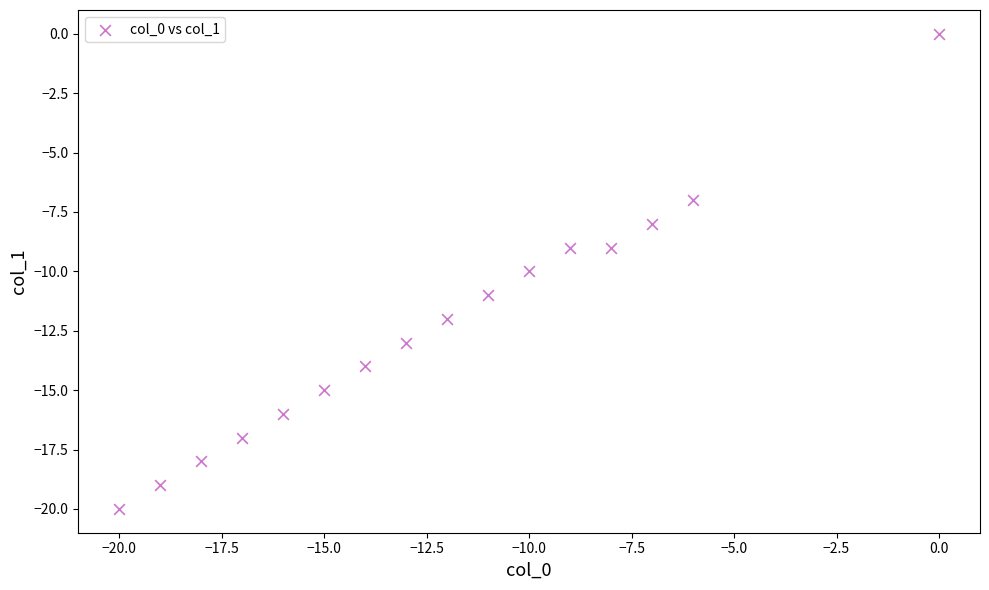

What is the range of Y values (max minus min)?

20